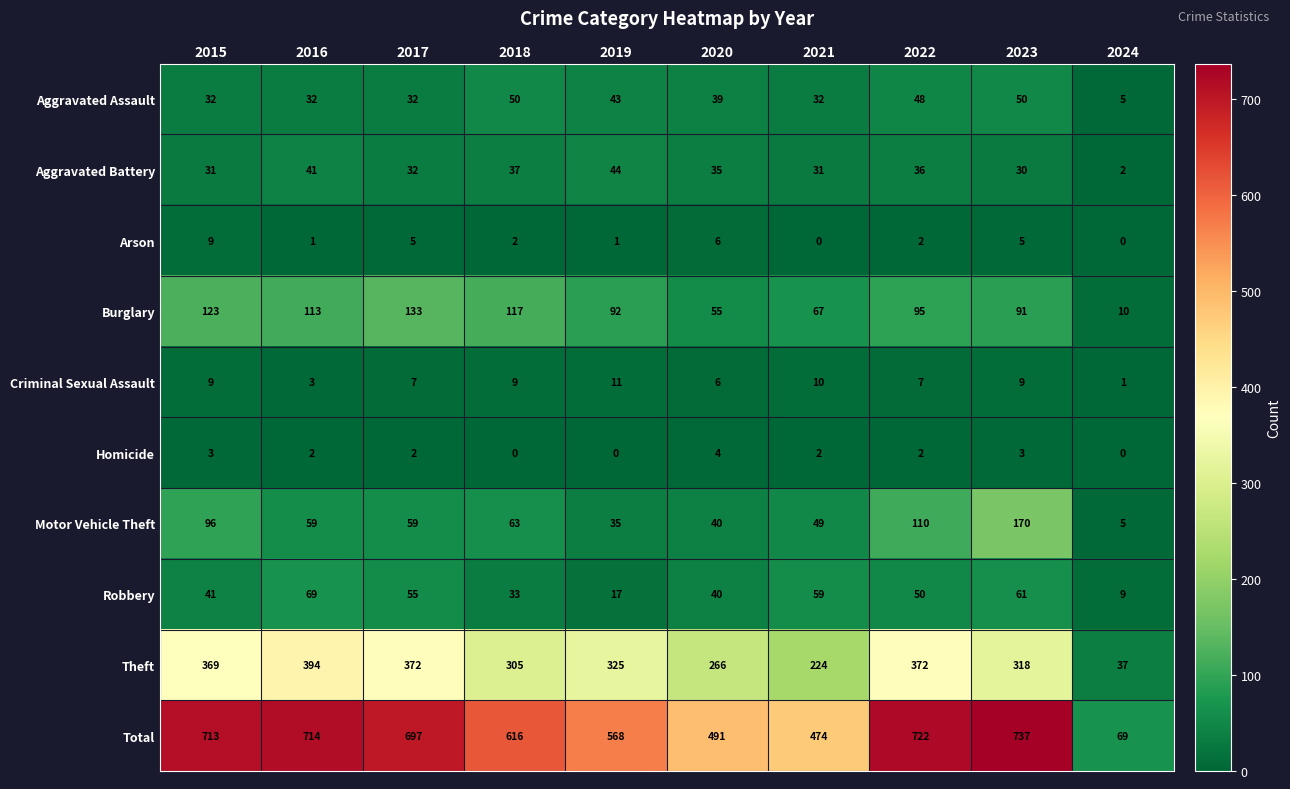

What is the difference between the second highest and minimum values in the Burglary series?

113